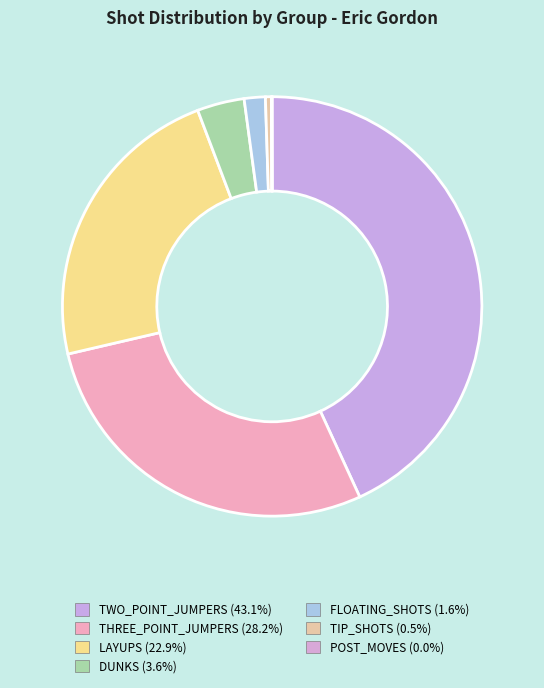

To the nearest percent, what is the difference between the largest and smallest slice percentages?

43%